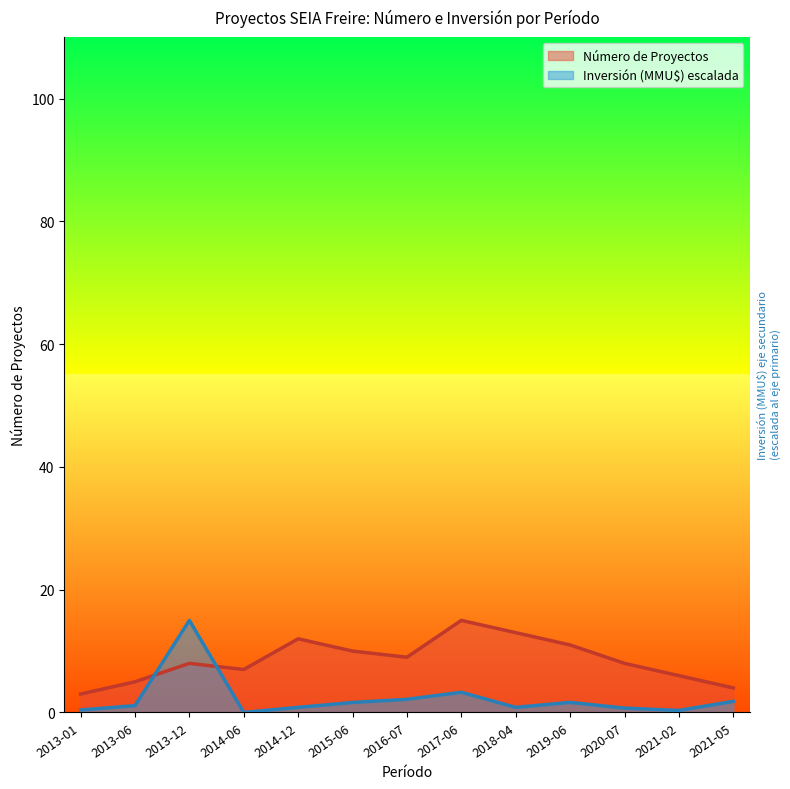

How many times do Número de Proyectos and Inversión (MMU$) cross each other?

2